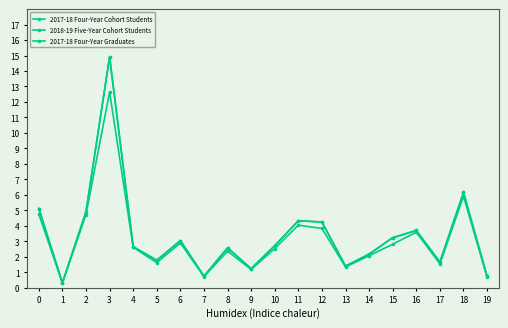

What is the sum of all 2017-18 Four-Year Cohort Students values?

67.5